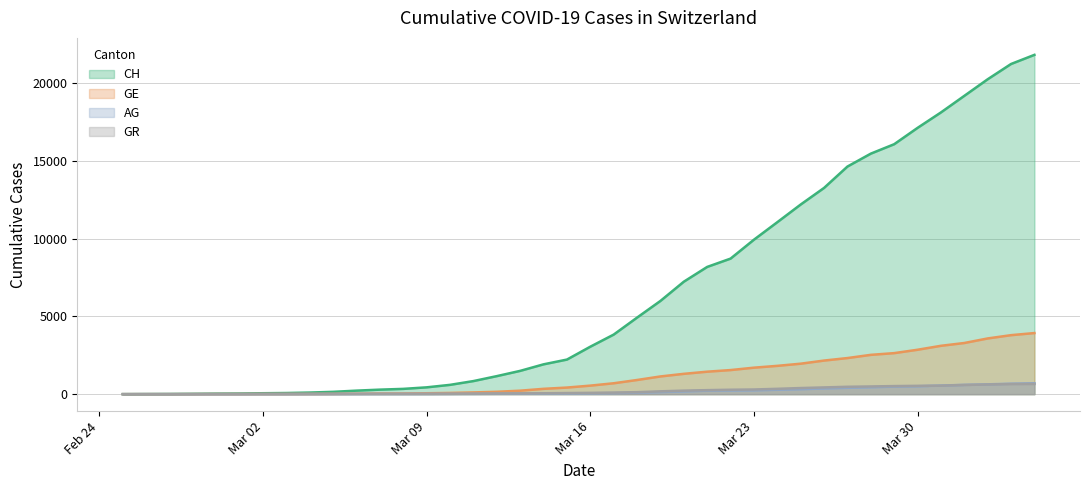

Which category has the lowest value in the GR series?

2020-02-25